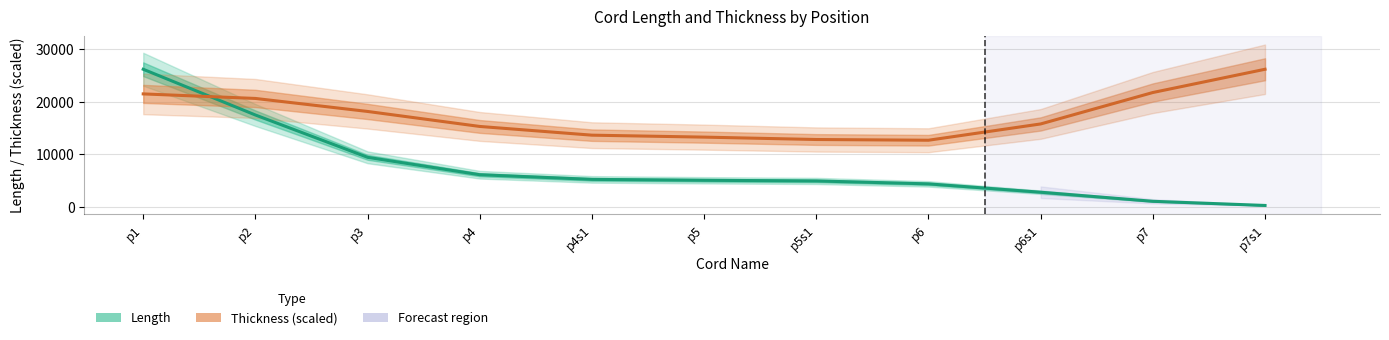

True or false: Length has more than 1 points higher than both neighbors.

False